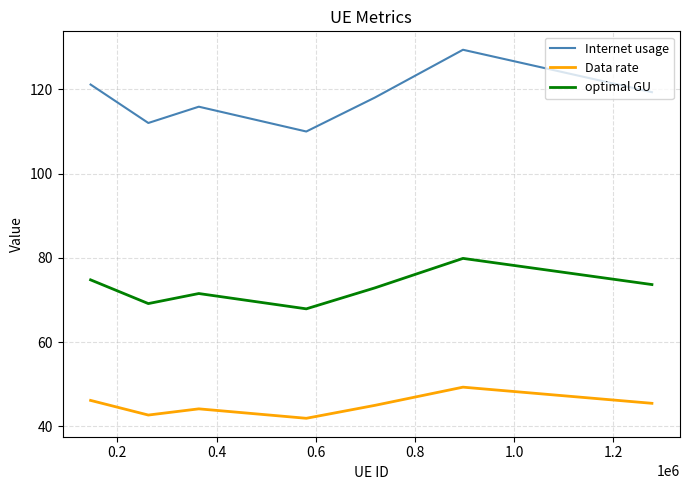

True or false: Data rate has more than 2 points higher than both neighbors.

False